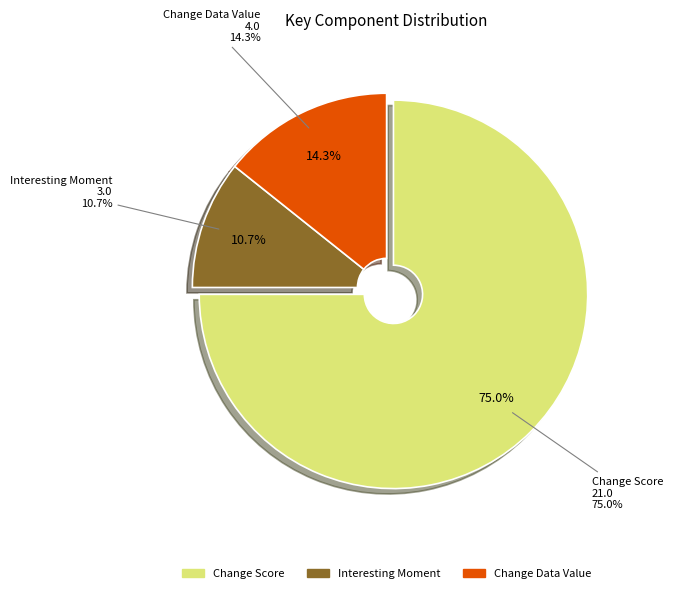

To the nearest percent, what percentage of the pie is Change Score?

75%